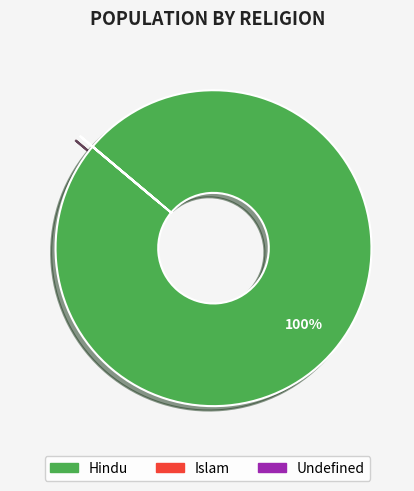

Which category has the biggest portion of the pie?

Hindu